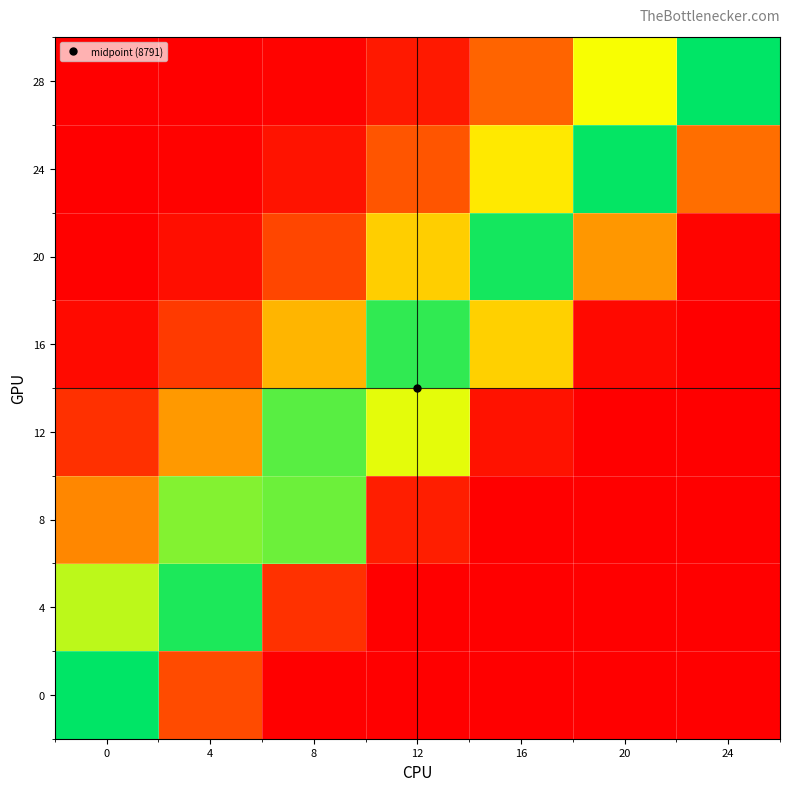

Reading right to left, list all the values displayed in this chart.

0: 24=0.0	20=0.0	16=0.0	12=0.0	8=34.0	4=2192.1	0=8791.0
4: 24=0.0	20=0.0	16=0.0	12=14.9	8=1432.9	4=8545.3	0=7168.1
8: 24=0.0	20=0.0	16=6.2	12=885.0	8=7848.7	4=7629.4	0=3886.1
12: 24=0.0	20=2.4	16=516.5	12=6811.6	8=8028.7	4=4427.3	0=1400.7
16: 24=0.9	20=284.8	16=5585.7	12=8353.7	8=4987.0	4=1708.1	0=335.7
20: 24=148.4	20=4328.0	16=8593.9	12=5554.1	8=2059.5	4=438.2	0=53.5
24: 24=3168.7	20=8741.3	16=6116.1	12=2455.2	8=565.5	4=74.7	0=5.7
28: 24=8791.0	20=6658.9	16=2893.9	12=721.6	8=103.2	4=8.5	0=0.4